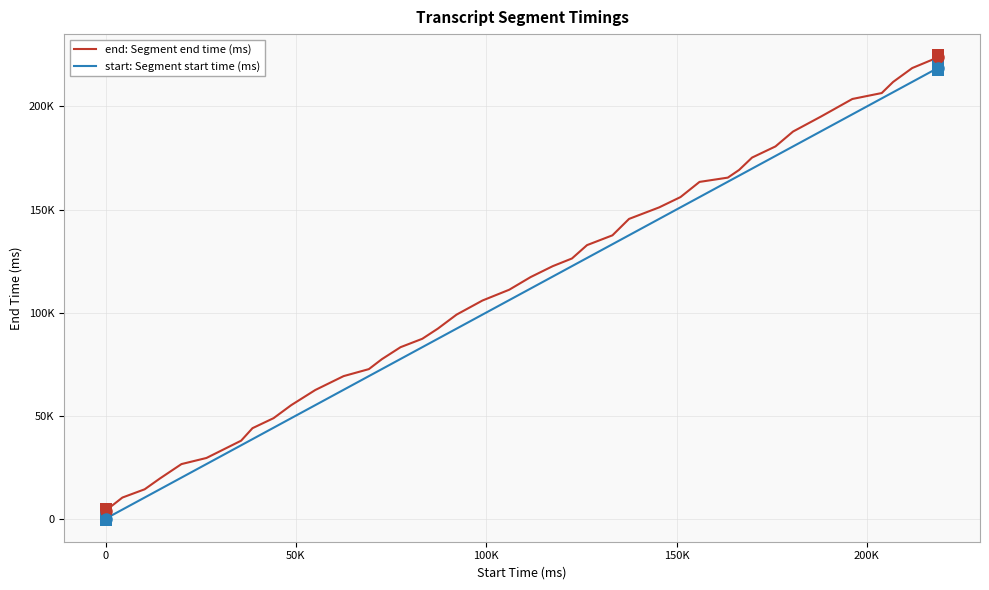

Does the chart display data point markers on the line(s)?

No